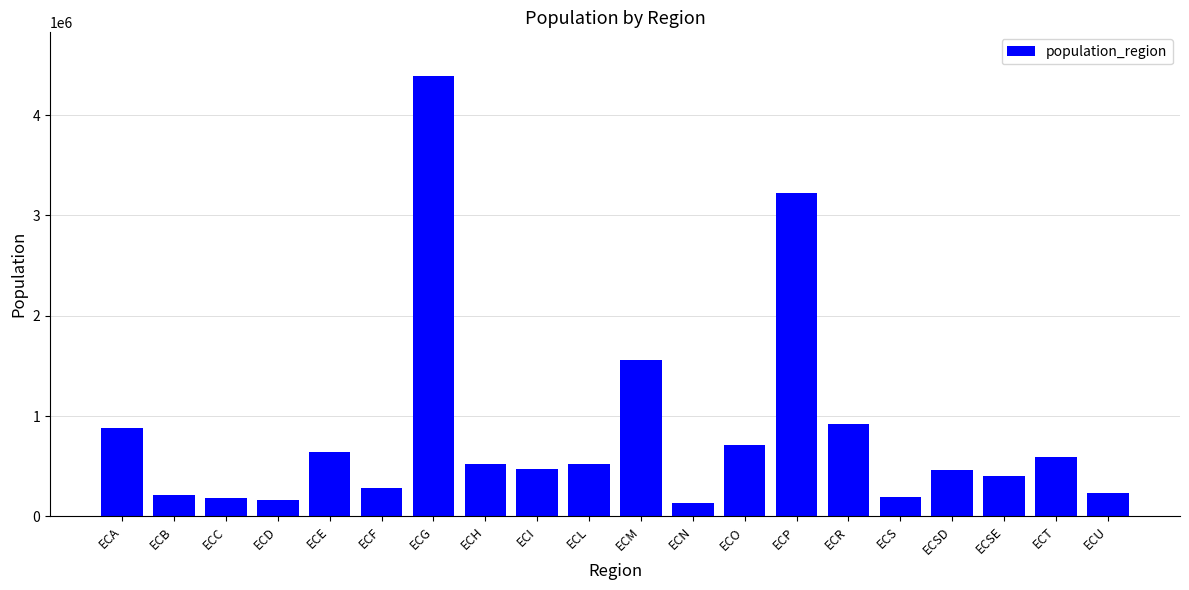

What is the maximum value shown in the chart?

4387434